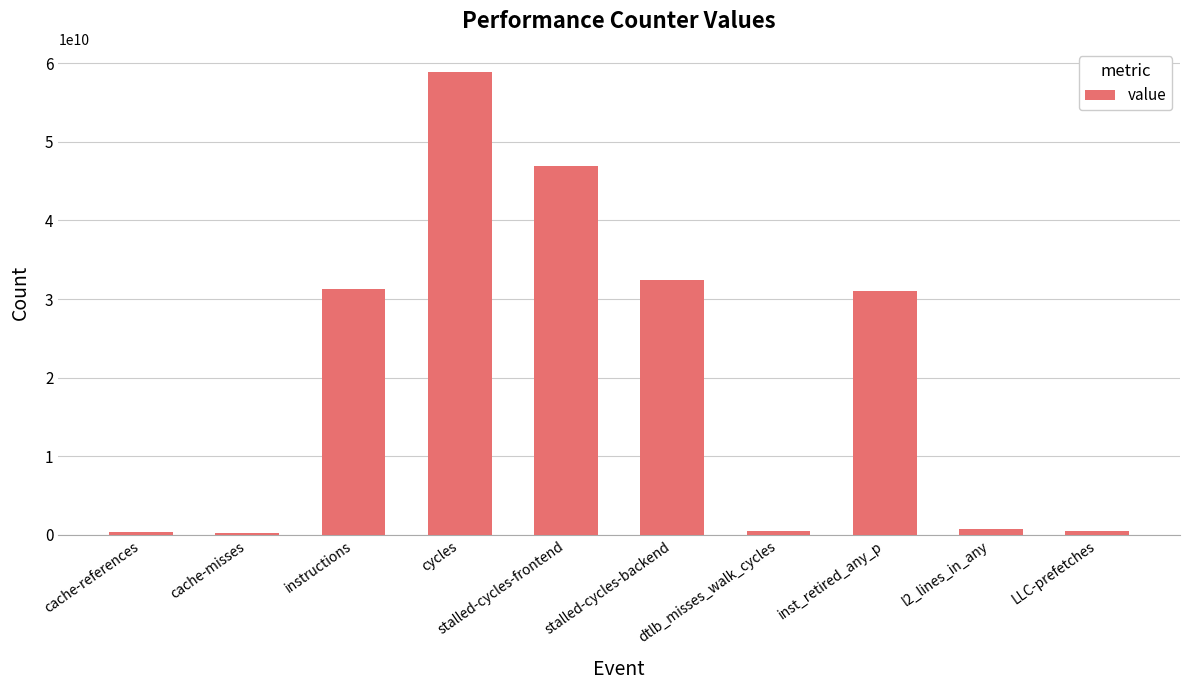

What is the greatest value displayed?

58873021170